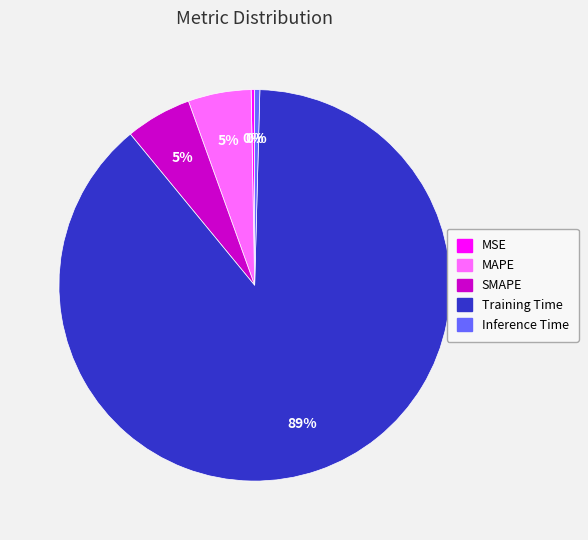

Does Training Time account for over 50% of the chart?

Yes